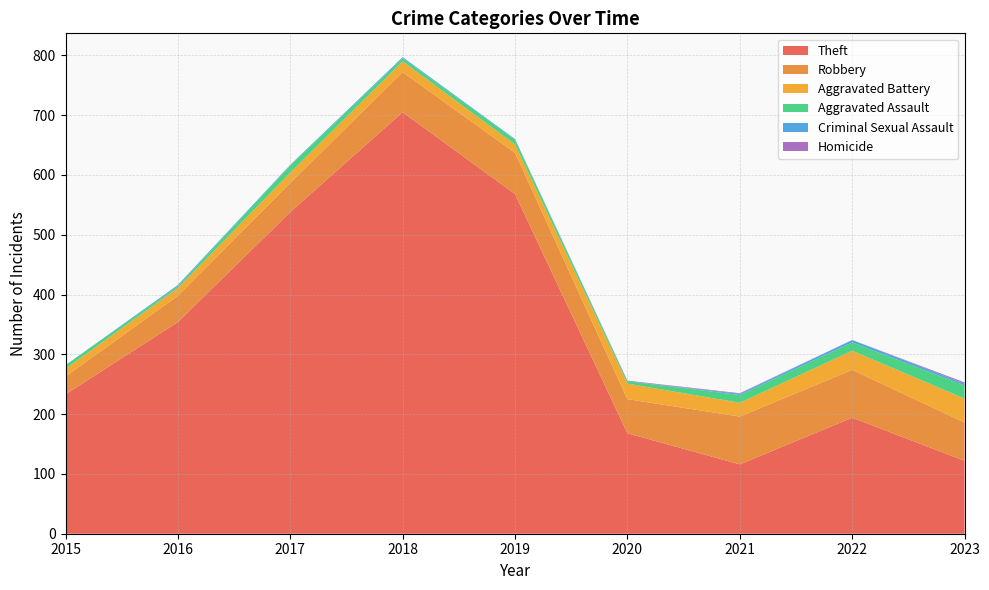

Reading left to right, transcribe all the data shown in this chart.

Theft: 2015=233	2016=354	2017=538	2018=705	2019=568	2020=168	2021=116	2022=194	2023=122
Robbery: 2015=30	2016=44	2017=49	2018=67	2019=69	2020=57	2021=80	2022=80	2023=64
Aggravated Battery: 2015=13	2016=13	2017=17	2018=18	2019=14	2020=26	2021=23	2022=32	2023=40
Aggravated Assault: 2015=6	2016=3	2017=12	2018=5	2019=8	2020=4	2021=13	2022=14	2023=22
Criminal Sexual Assault: 2015=0	2016=2	2017=1	2018=2	2019=1	2020=0	2021=2	2022=4	2023=3
Homicide: 2015=0	2016=0	2017=0	2018=0	2019=0	2020=1	2021=1	2022=0	2023=2